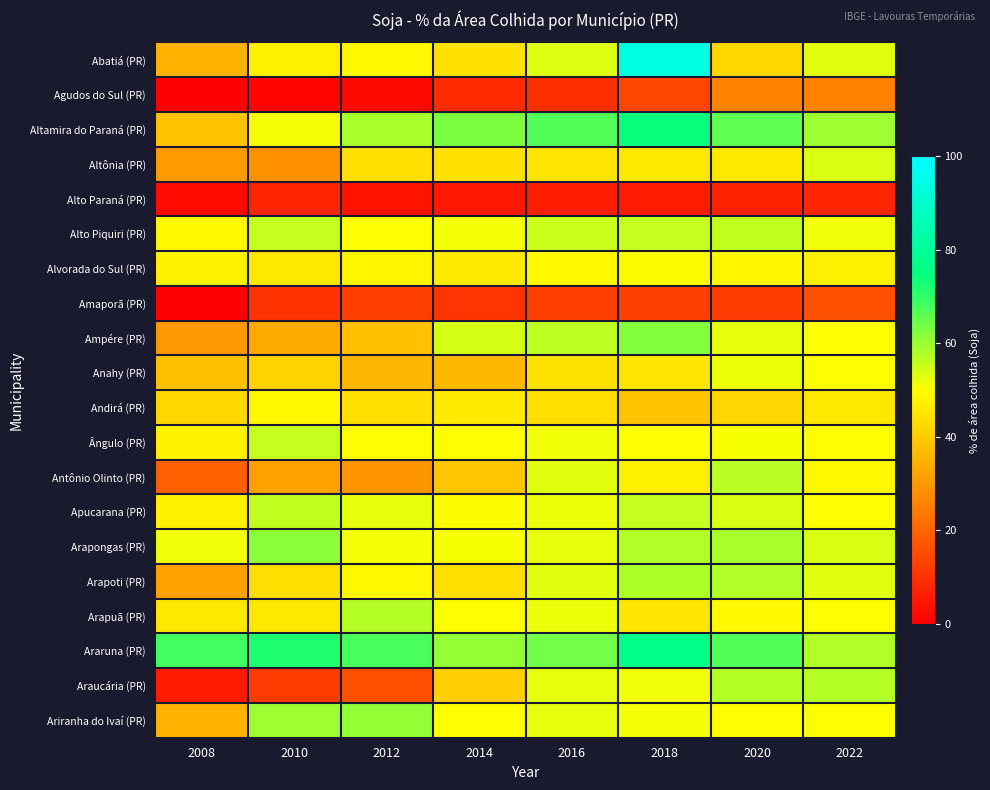

Reading left to right, transcribe all the data shown in this chart.

Abatiá (PR): 2008=35.0	2010=47.0	2012=48.8	2014=44.1	2016=53.3	2018=93.8	2020=42.5	2022=53.0
Agudos do Sul (PR): 2008=0.0	2010=0.8	2012=1.9	2014=8.5	2016=9.5	2018=13.8	2020=25.8	2022=25.7
Altamira do Paraná (PR): 2008=38.6	2010=50.9	2012=58.2	2014=62.9	2016=67.1	2018=74.0	2020=65.6	2022=59.6
Altônia (PR): 2008=30.3	2010=28.3	2012=44.1	2014=44.4	2016=45.0	2018=45.5	2020=45.7	2022=53.6
Alto Paraná (PR): 2008=2.3	2010=7.2	2012=3.9	2014=4.8	2016=6.2	2018=5.5	2020=7.0	2022=7.6
Alto Piquiri (PR): 2008=48.5	2010=55.6	2012=50.0	2014=50.8	2016=55.4	2018=55.6	2020=56.1	2022=51.4
Alvorada do Sul (PR): 2008=48.0	2010=45.7	2012=48.2	2014=45.7	2016=49.1	2018=49.4	2020=48.0	2022=47.1
Amaporã (PR): 2008=0.0	2010=9.9	2012=12.3	2014=10.4	2016=12.5	2018=12.6	2020=11.8	2022=15.9
Ampére (PR): 2008=29.8	2010=33.5	2012=37.7	2014=54.1	2016=56.3	2018=61.7	2020=52.5	2022=50.0
Anahy (PR): 2008=37.8	2010=41.4	2012=35.8	2014=36.2	2016=44.9	2018=45.0	2020=51.6	2022=50.0
Andirá (PR): 2008=42.4	2010=48.8	2012=44.1	2014=45.9	2016=43.6	2018=38.4	2020=42.0	2022=45.4
Ângulo (PR): 2008=47.9	2010=55.5	2012=49.7	2014=49.7	2016=51.5	2018=50.2	2020=50.5	2022=49.7
Antônio Olinto (PR): 2008=19.1	2010=31.9	2012=29.6	2014=39.0	2016=52.9	2018=47.0	2020=57.0	2022=48.6
Apucarana (PR): 2008=47.3	2010=56.2	2012=52.4	2014=49.3	2016=51.9	2018=55.6	2020=53.5	2022=50.3
Arapongas (PR): 2008=51.5	2010=61.3	2012=50.8	2014=50.5	2016=52.2	2018=57.5	2020=58.6	2022=53.5
Arapoti (PR): 2008=31.9	2010=43.5	2012=48.5	2014=44.1	2016=52.9	2018=57.9	2020=57.5	2022=52.8
Arapuã (PR): 2008=45.4	2010=45.3	2012=57.2	2014=49.9	2016=51.8	2018=45.2	2020=49.1	2022=49.8
Araruna (PR): 2008=68.7	2010=72.1	2012=67.8	2014=60.5	2016=63.8	2018=76.5	2020=66.9	2022=57.7
Araucária (PR): 2008=5.2	2010=11.7	2012=15.6	2014=40.5	2016=52.4	2018=51.3	2020=57.3	2022=57.4
Ariranha do Ivaí (PR): 2008=35.0	2010=59.7	2012=60.4	2014=49.7	2016=52.5	2018=50.9	2020=50.1	2022=50.2